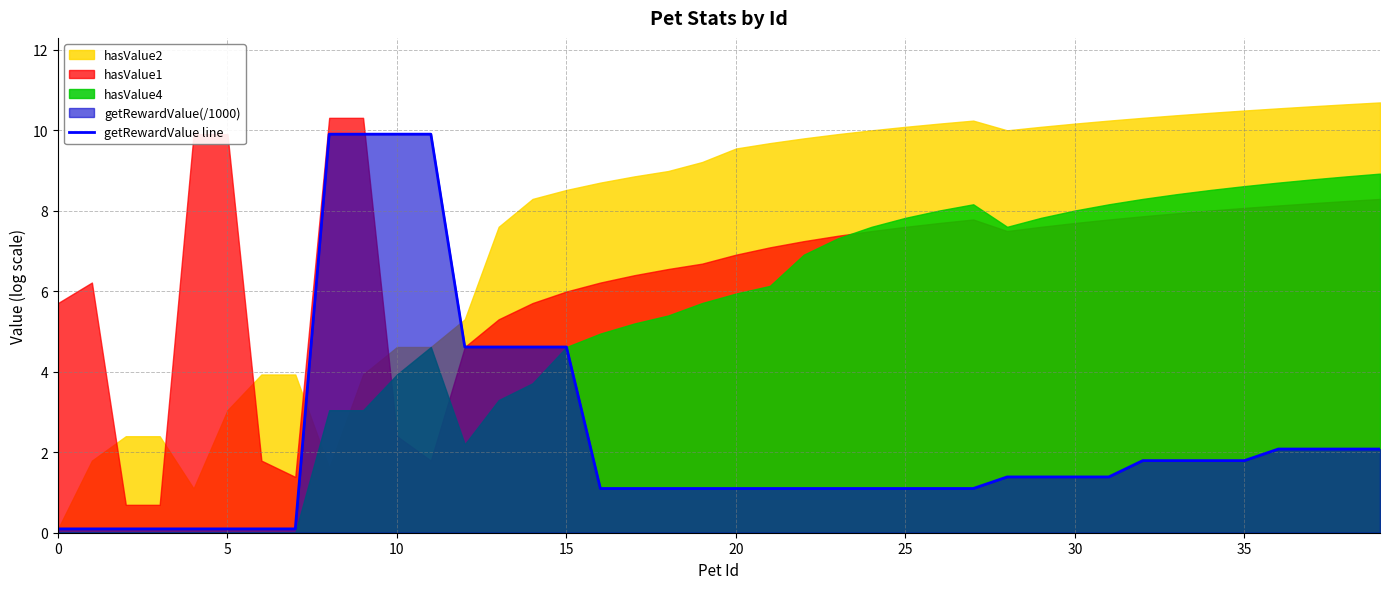

What is the highest value of the getRewardValue line series?

9.9